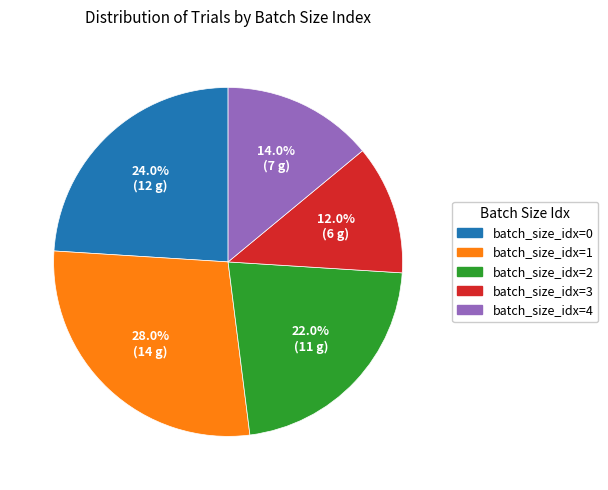

Is there any slice that represents more than half of the pie?

No